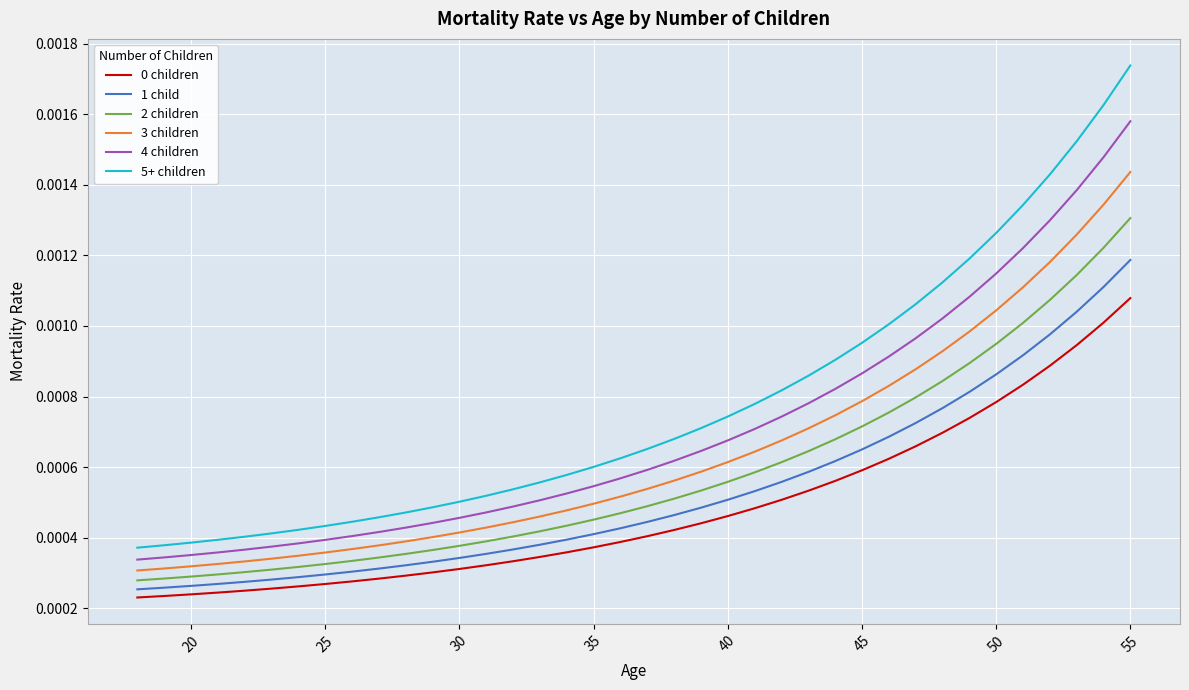

Which series has the largest range (max minus min)?

5+ children